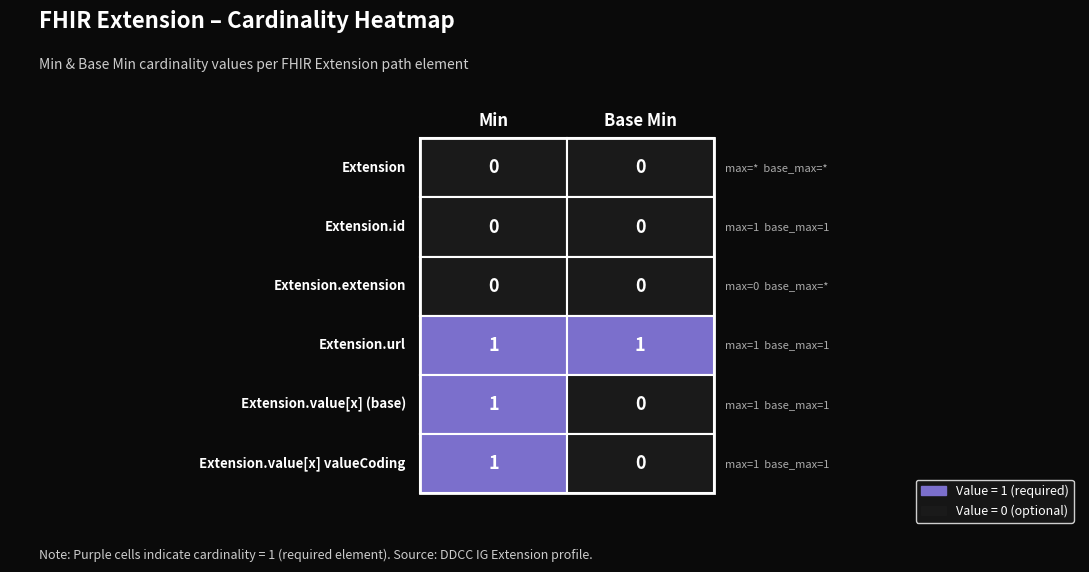

How many data points does each series have?

2